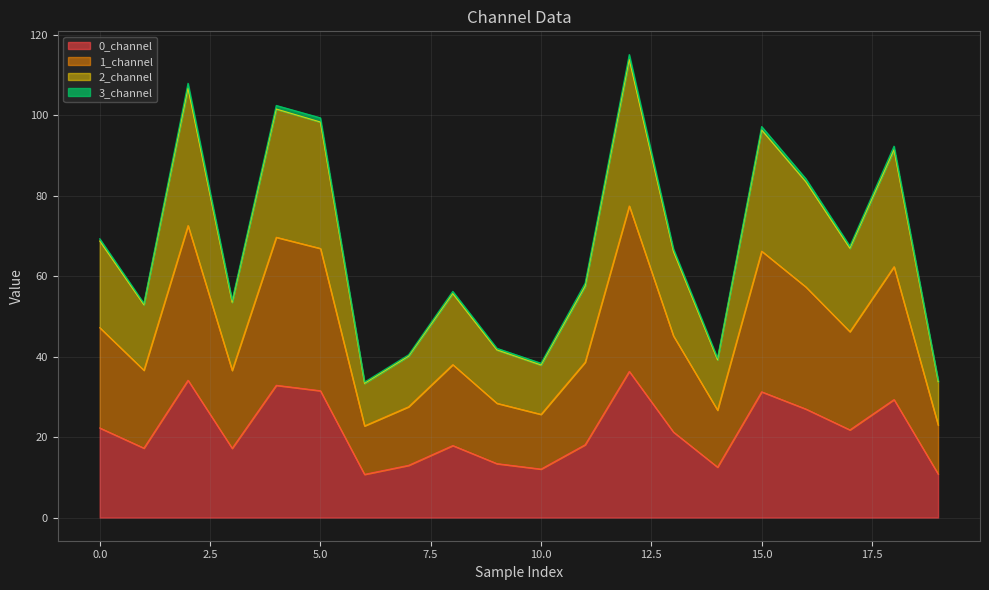

At which label does 2_channel reach its minimum?

6